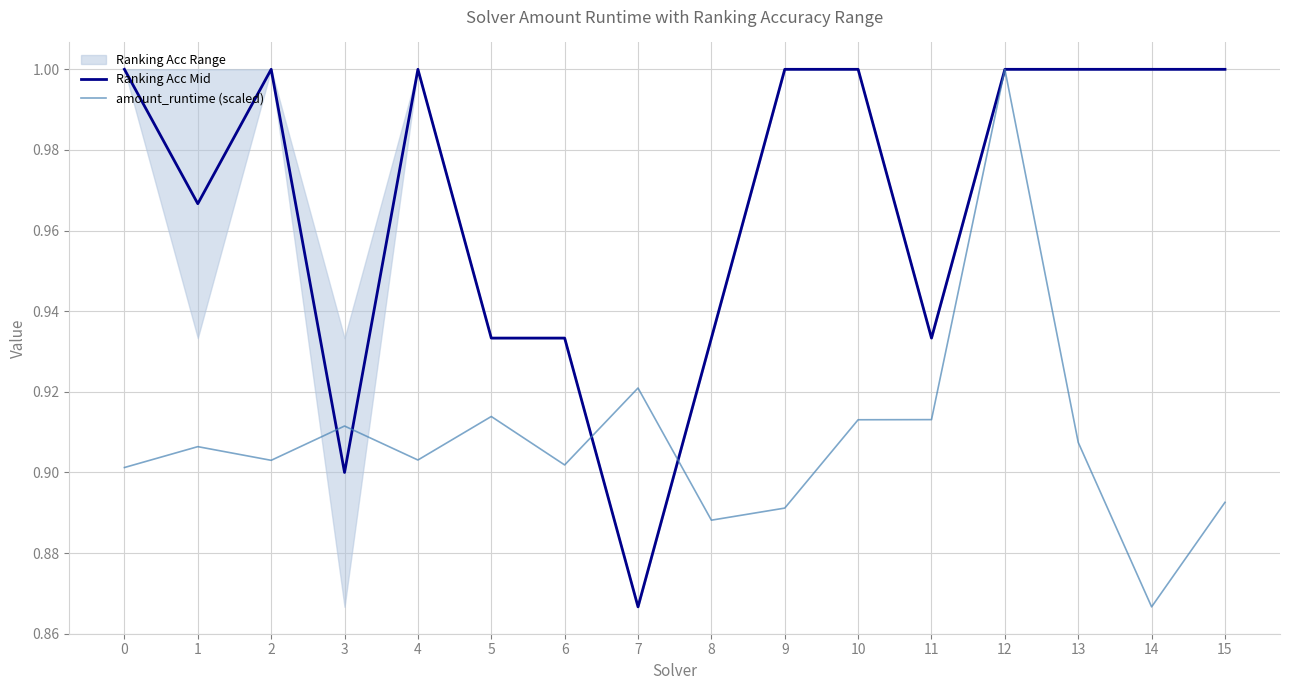

What is the greatest value displayed?

1.0